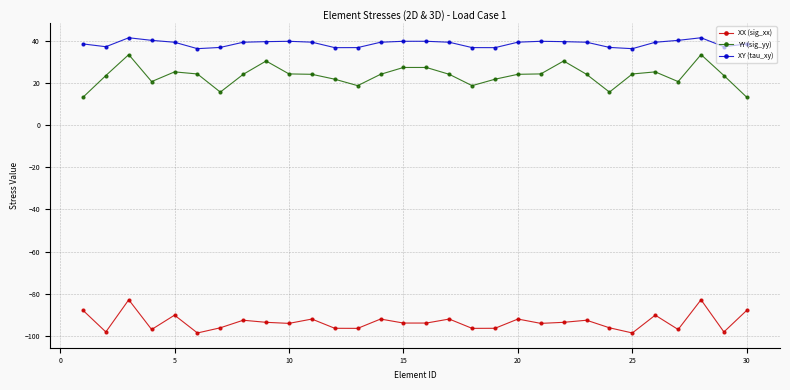

What is the lowest value of the XY (tau_xy) series?

36.5